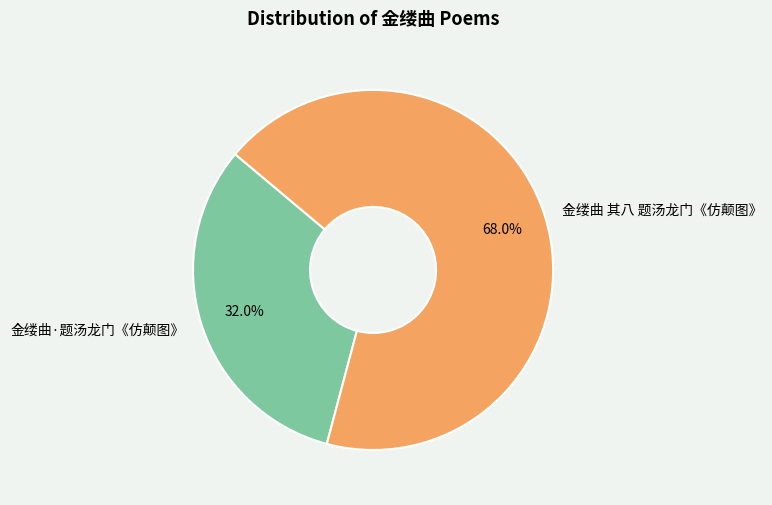

To the nearest percent, what is the difference between the largest and smallest slice percentages?

36%